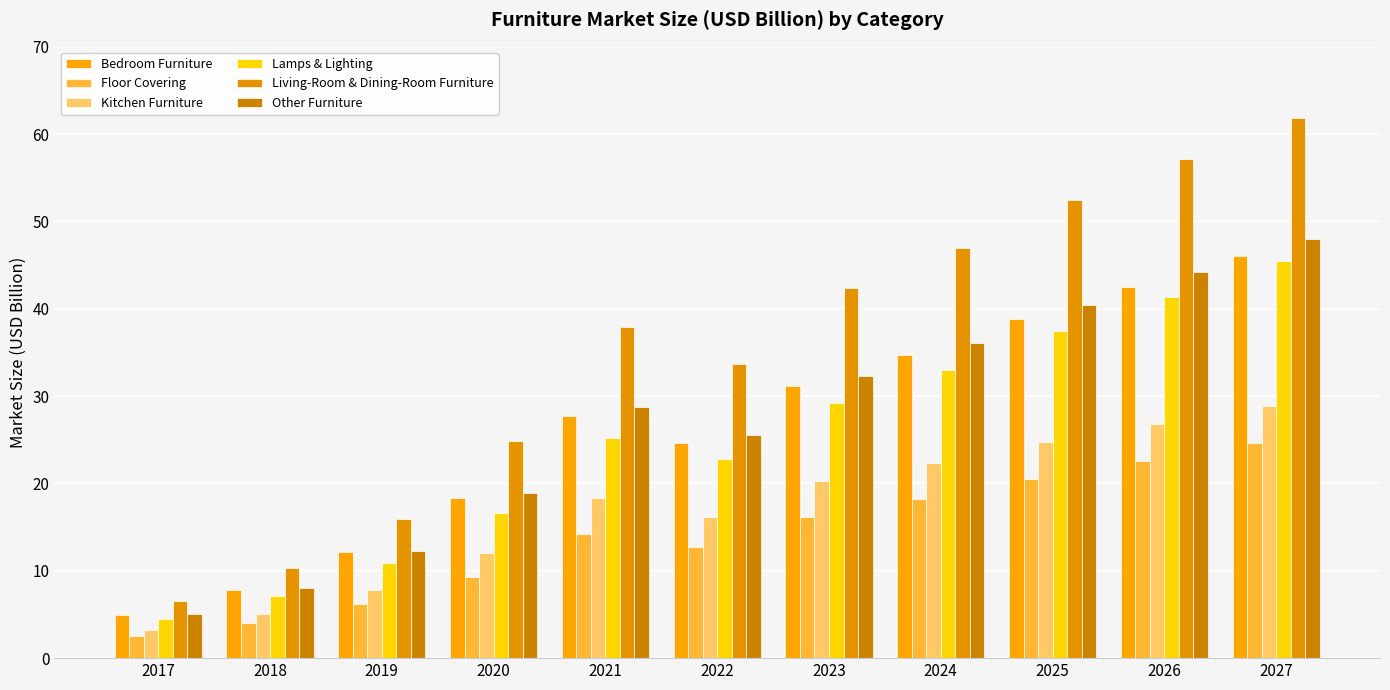

What is the smallest value displayed?

2.5